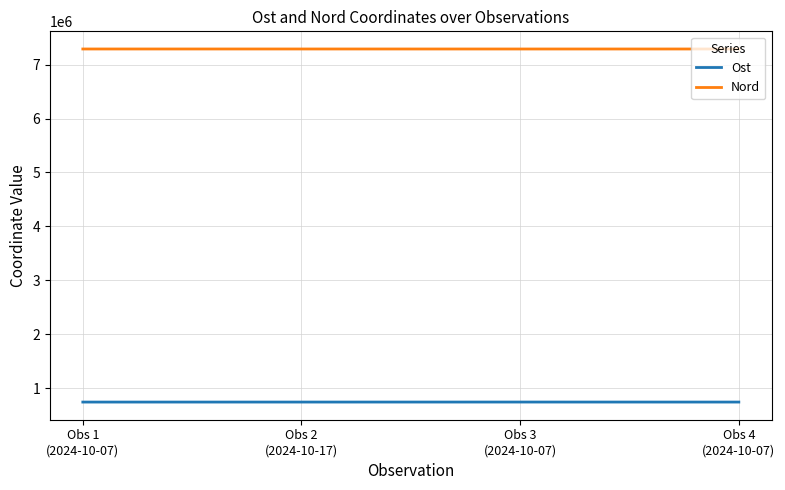

At how many categories does at least one series exceed 3367704?

4